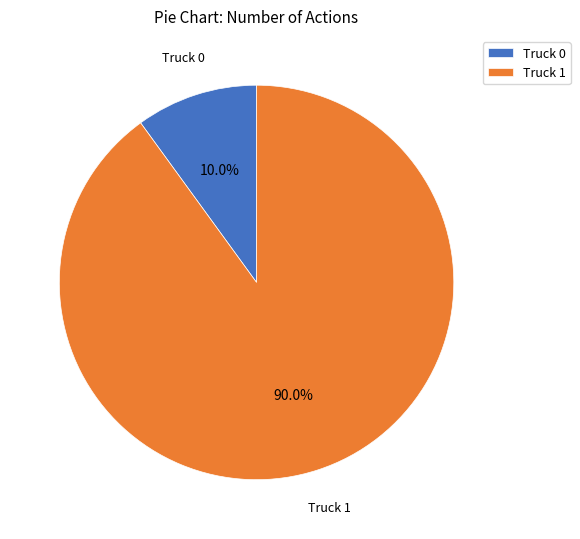

Between Truck 1 and Truck 0, which is larger?

Truck 1